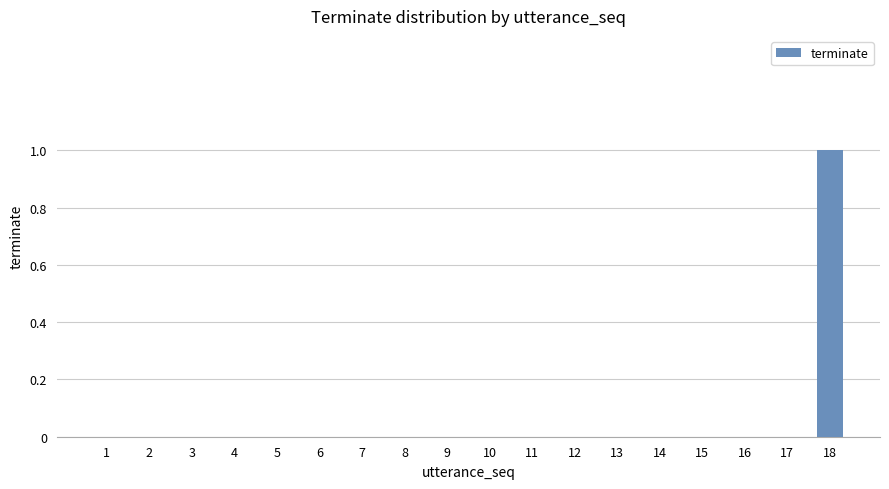

Which category has the highest value across all series?

18